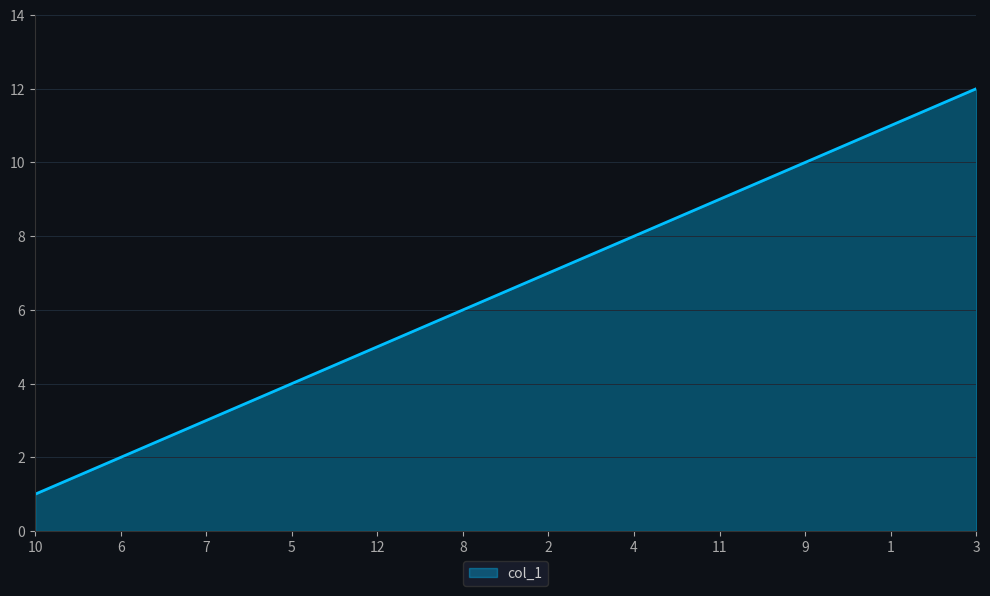

True or false: there are more than 2 points higher than both neighbors.

False